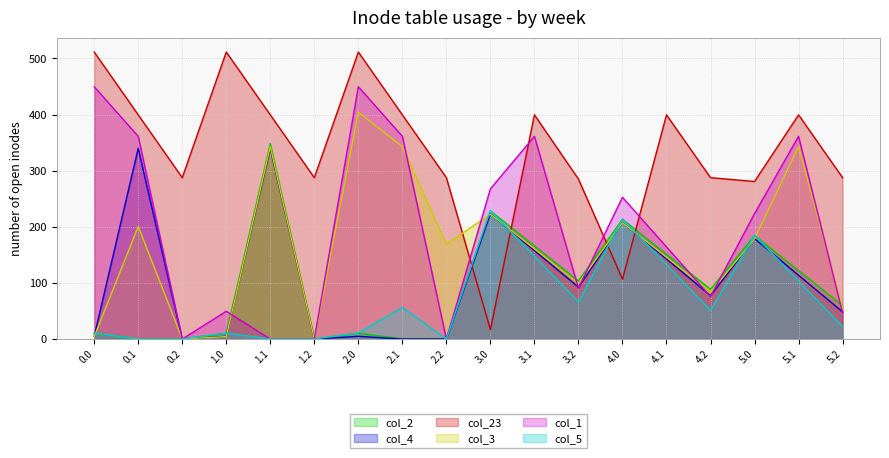

Which series has the largest total across all categories?

col_23